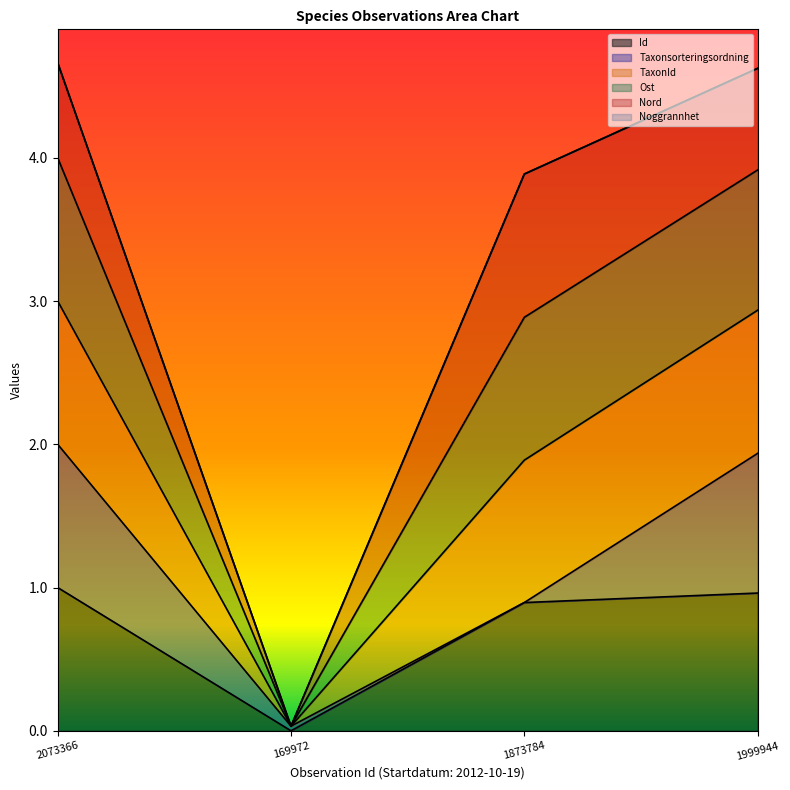

True or false: Id and TaxonId cross at least once.

False